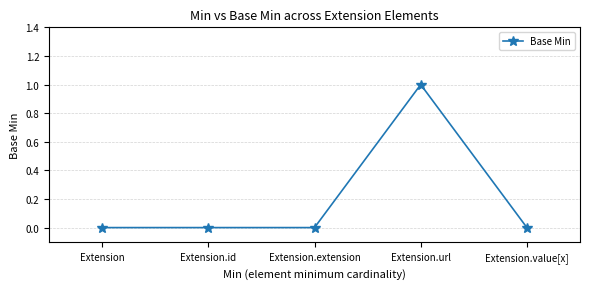

Reading left to right, what are all the values shown in this chart?

0	0	0	1	0